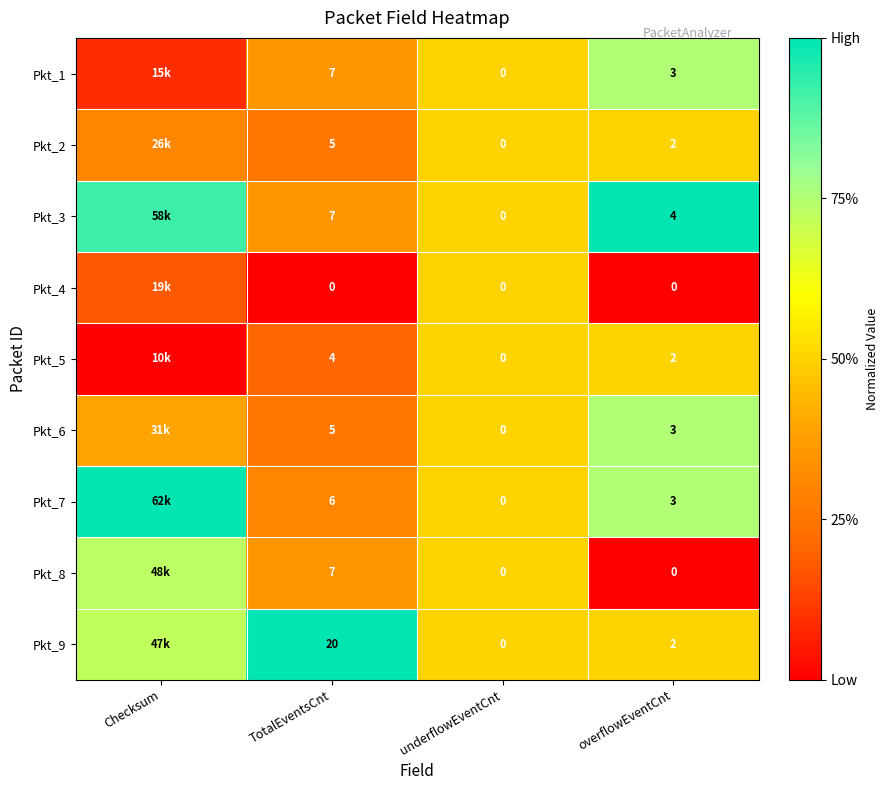

What is the total value across all series at underflowEventCnt?

0.0